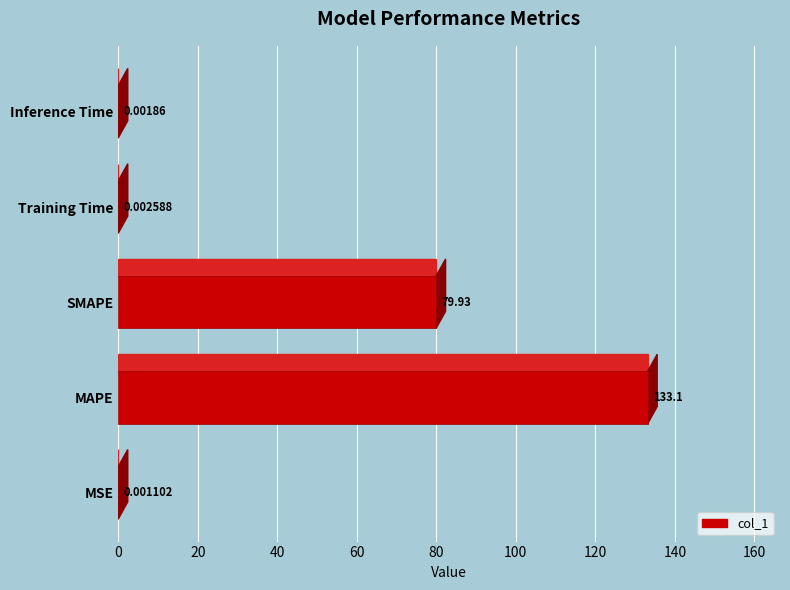

Which label corresponds to the largest value in the chart?

MAPE